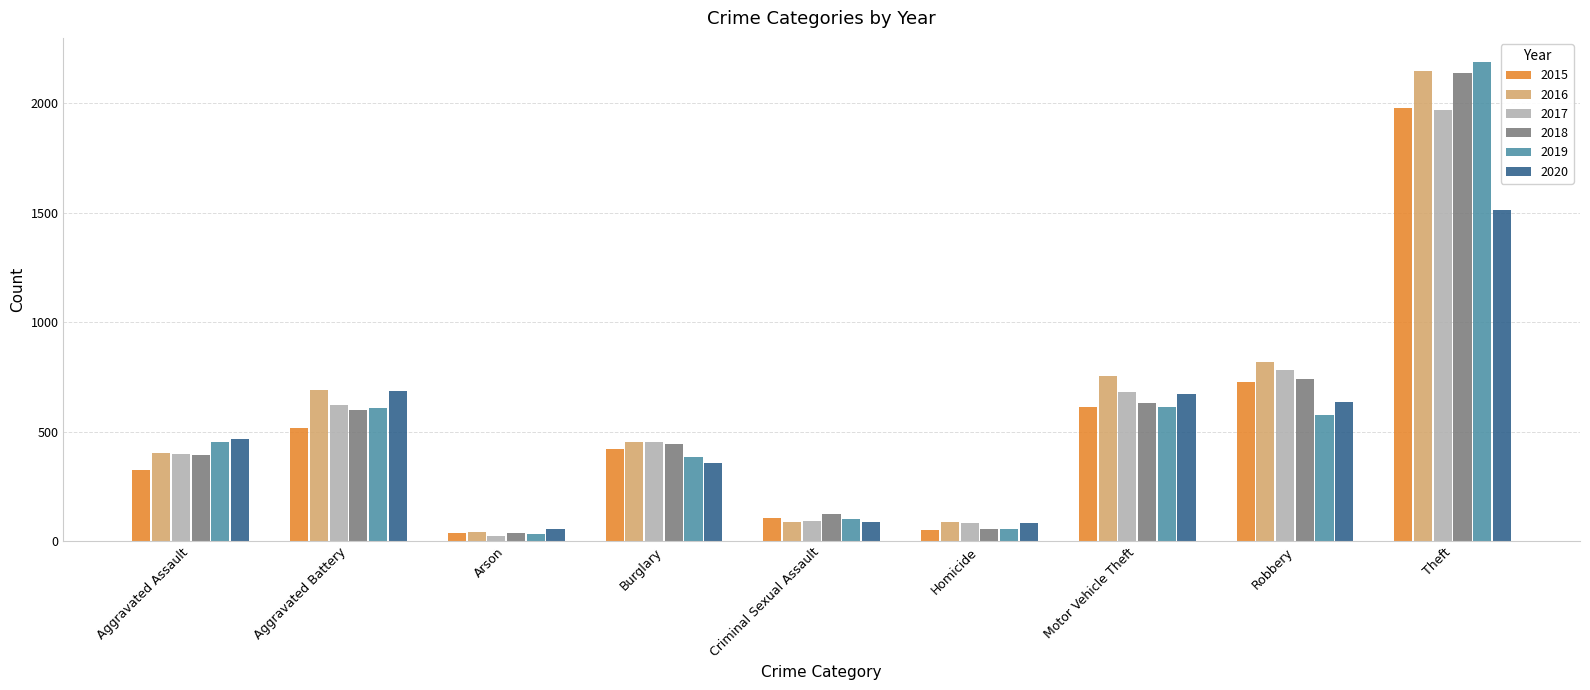

The 2019 series shows 611 at Motor Vehicle Theft. True or false?

True